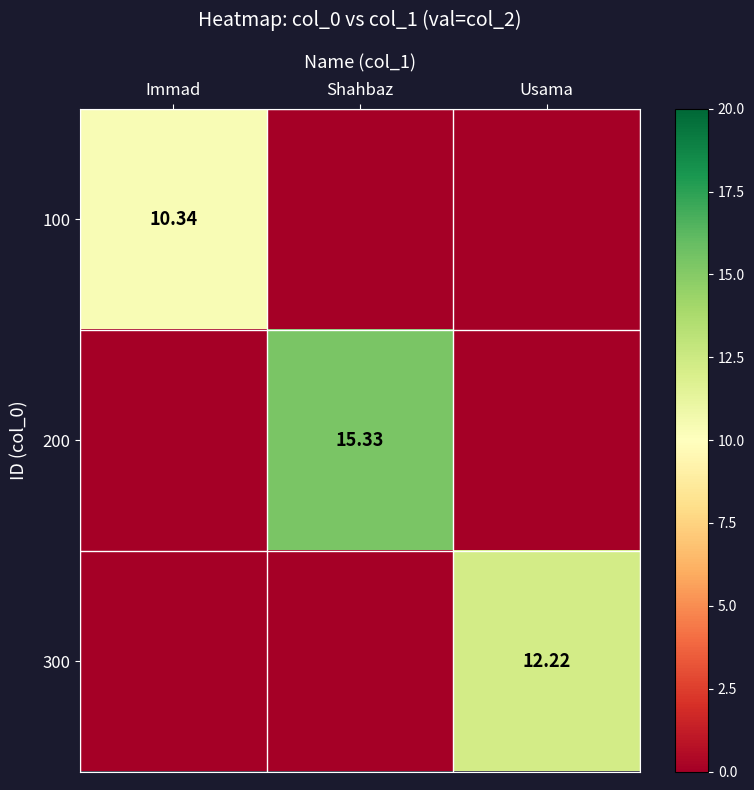

Count the number of data series in this chart.

3